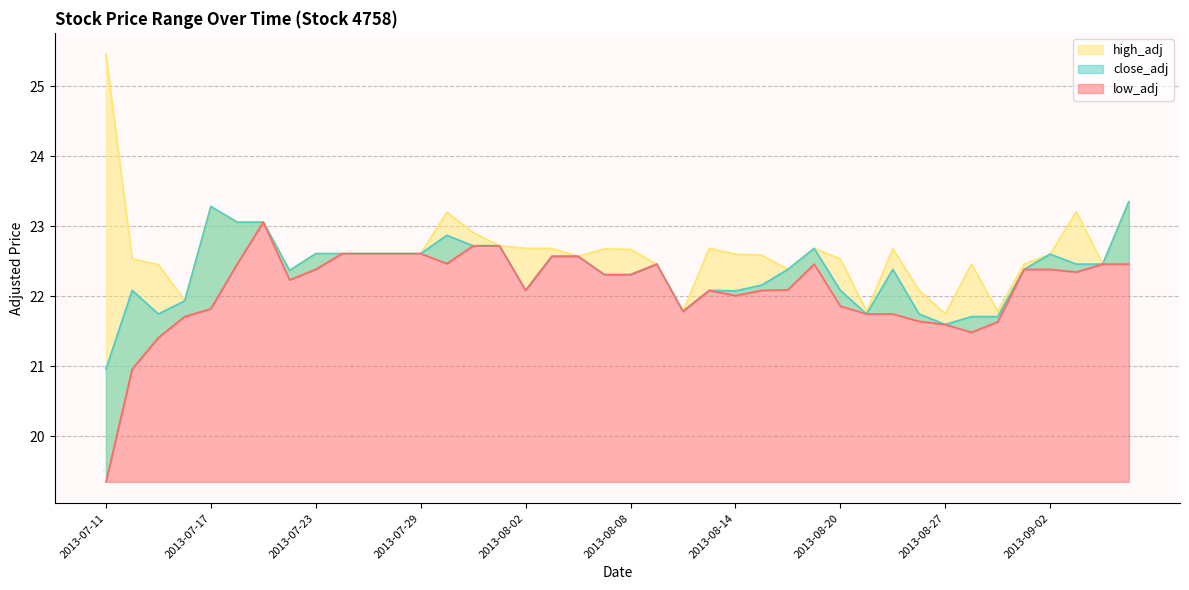

Rank the series by their maximum value, from lowest to highest.

low_adj, close_adj, high_adj